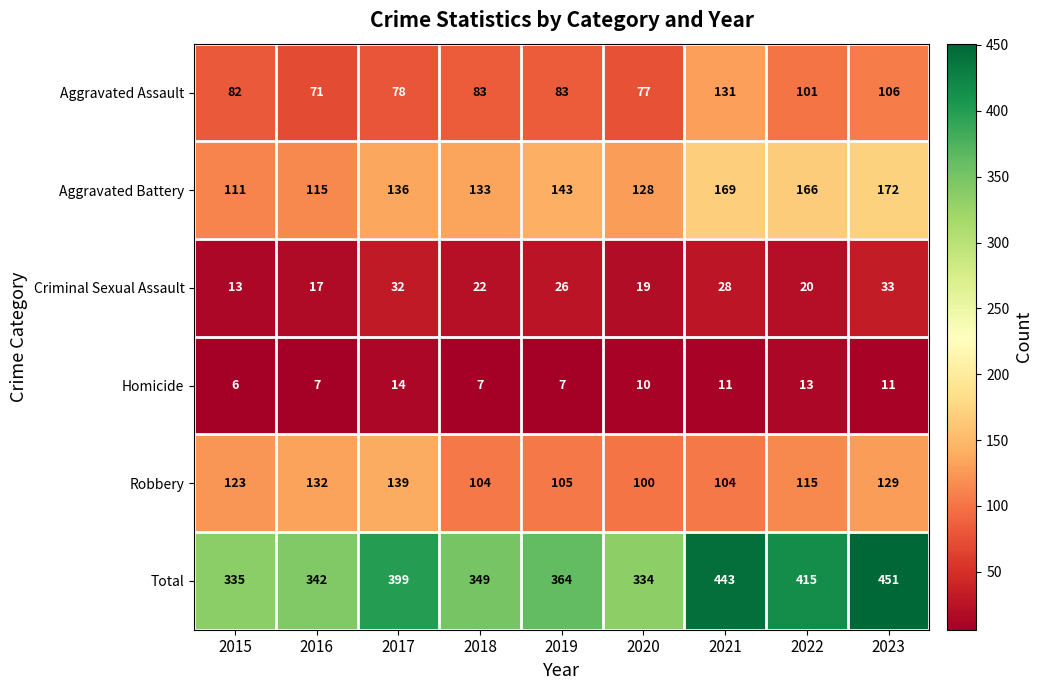

Is it true that Criminal Sexual Assault equals 20 at 2022?

True